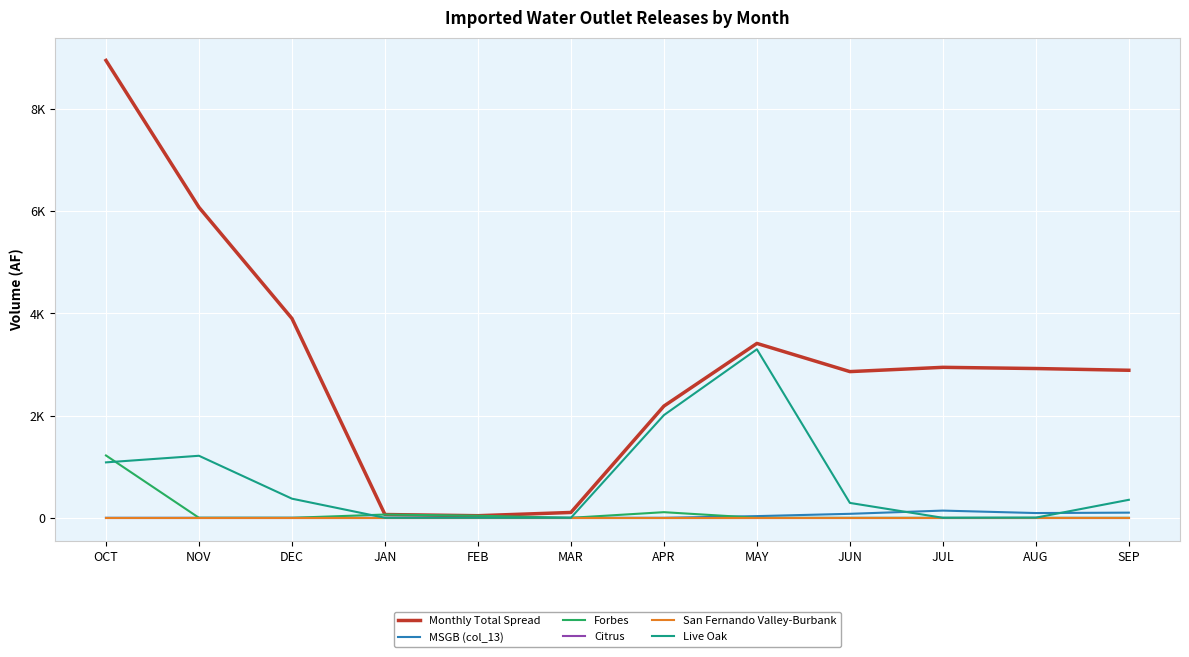

Which category has the highest value in the MSGB (col_13) series?

JUL